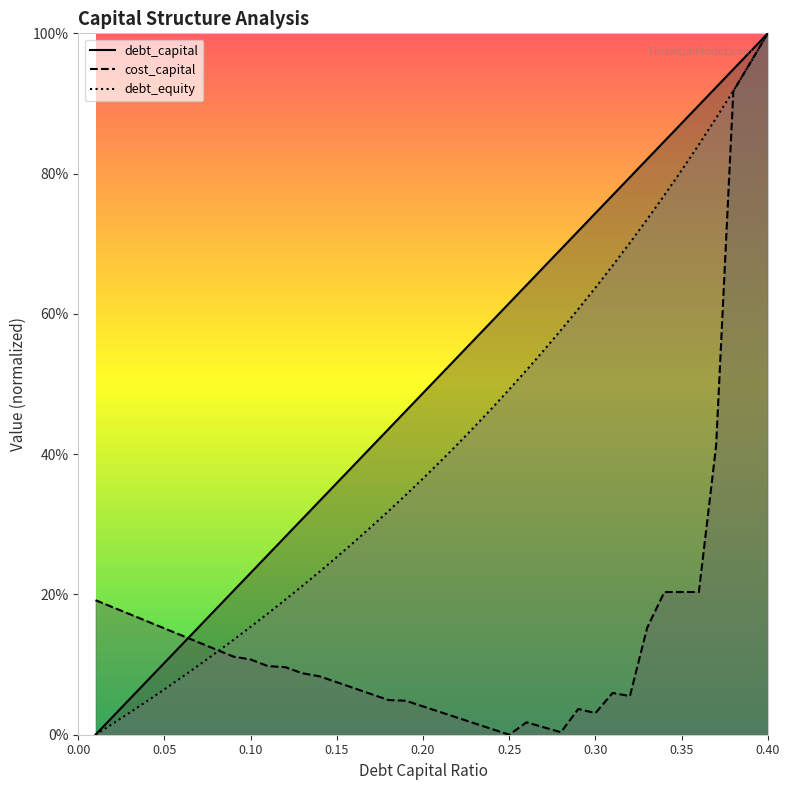

List the series in order of their peak value, highest first.

debt_capital, cost_capital, debt_equity